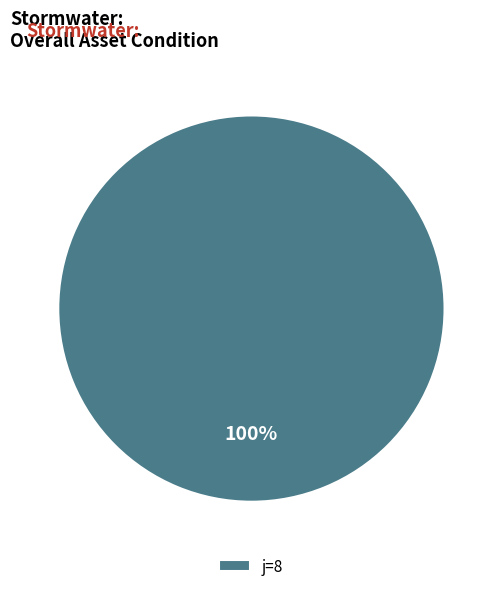

Count the number of slices in the pie.

1